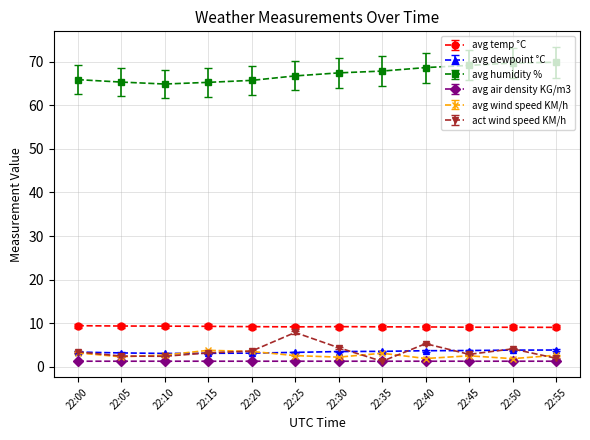

What is the maximum value for avg dewpoint °C?

3.8